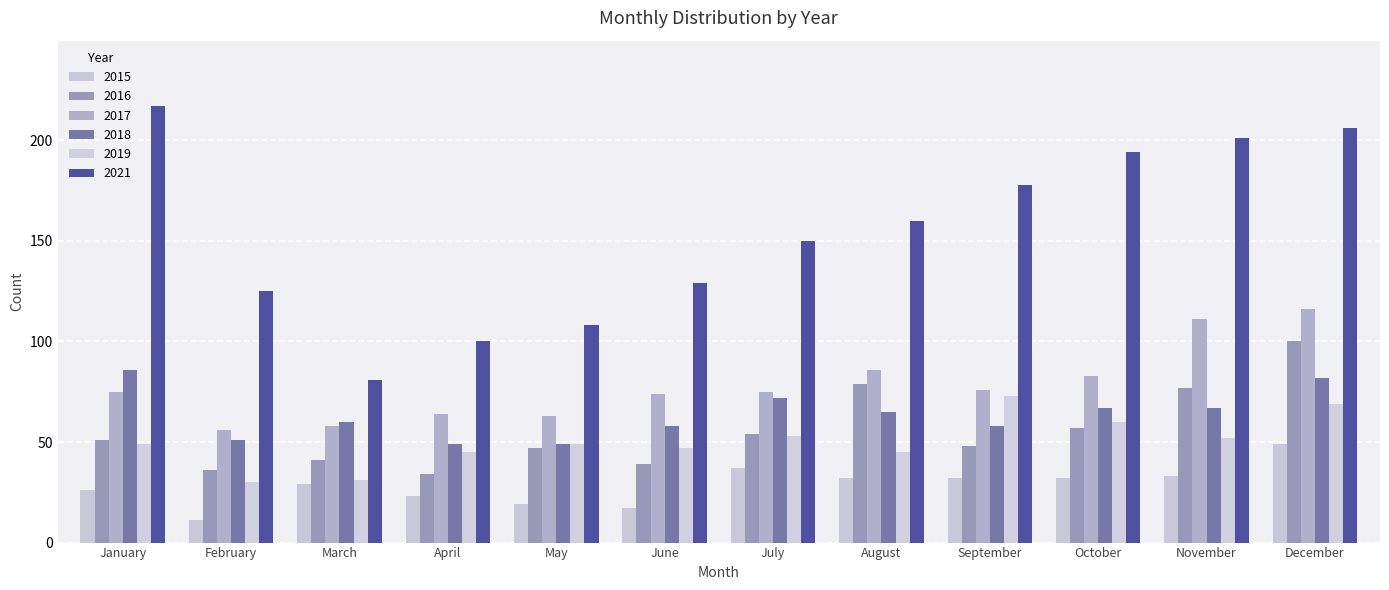

Reading left to right, list all the values displayed in this chart.

2015: January=26	February=11	March=29	April=23	May=19	June=17	July=37	August=32	September=32	October=32	November=33	December=49
2016: January=51	February=36	March=41	April=34	May=47	June=39	July=54	August=79	September=48	October=57	November=77	December=100
2017: January=75	February=56	March=58	April=64	May=63	June=74	July=75	August=86	September=76	October=83	November=111	December=116
2018: January=86	February=51	March=60	April=49	May=49	June=58	July=72	August=65	September=58	October=67	November=67	December=82
2019: January=49	February=30	March=31	April=45	May=49	June=47	July=53	August=45	September=73	October=60	November=52	December=69
2021: January=217	February=125	March=81	April=100	May=108	June=129	July=150	August=160	September=178	October=194	November=201	December=206